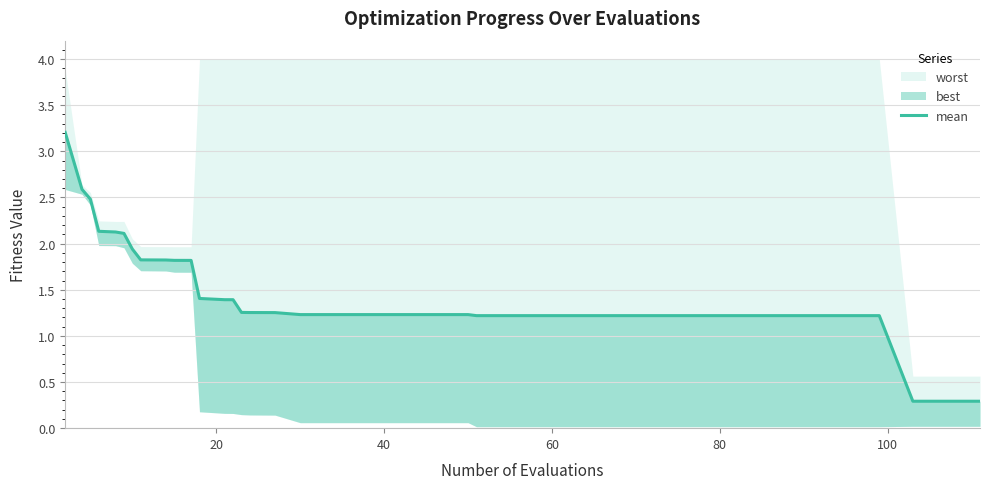

What is the minimum value shown in the chart?

0.3